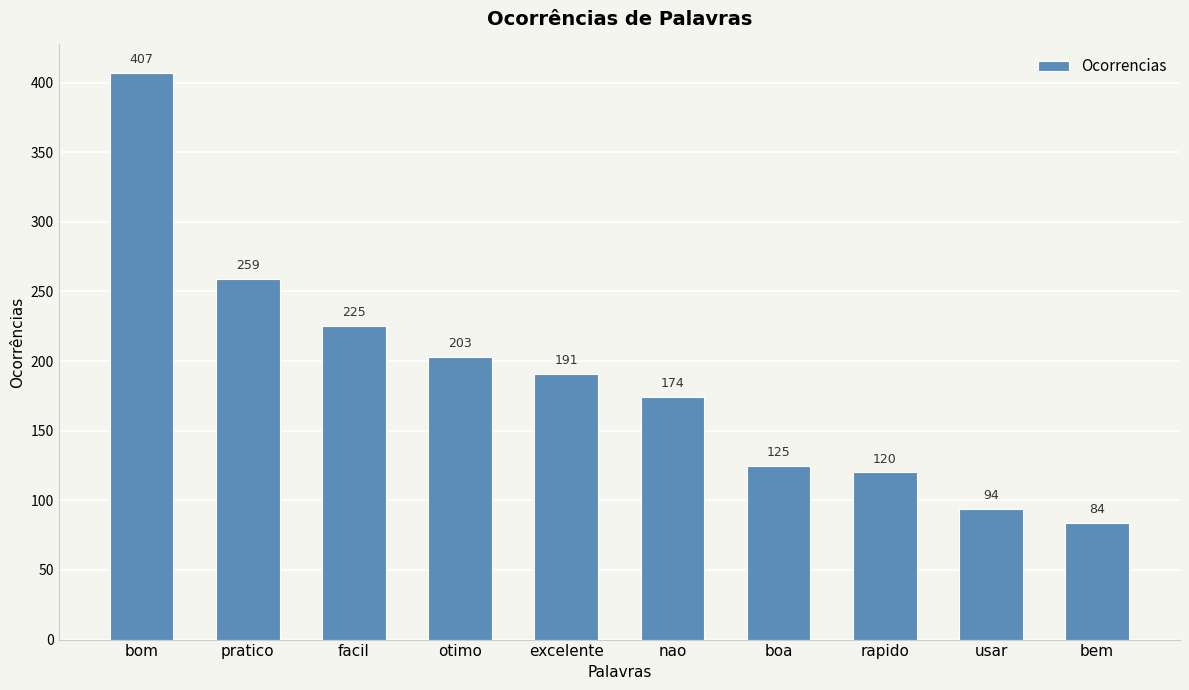

True or false: the data shows 191 at bom.

False